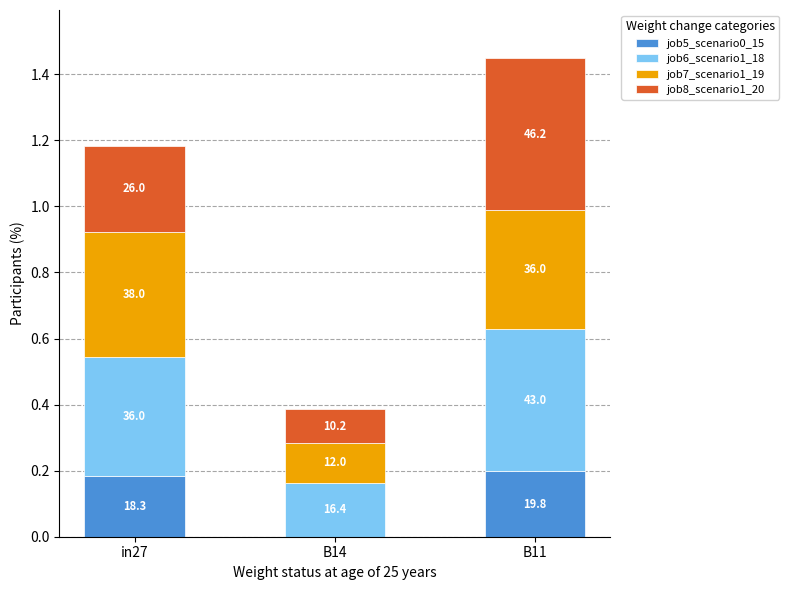

List the labels in order of job6_scenario1_18 value, smallest first.

B14, in27, B11